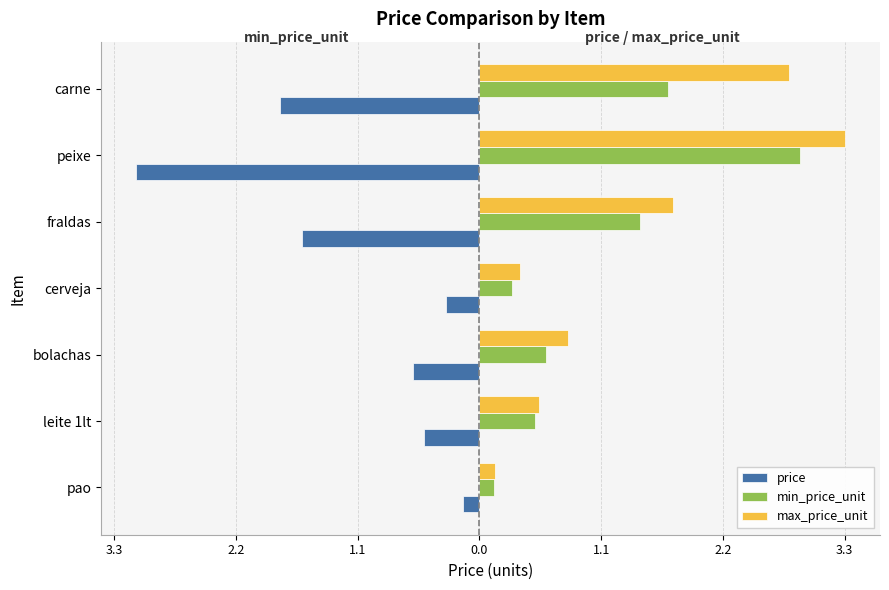

What is the value of the min_price_unit bar at the 1st from the left?

0.1